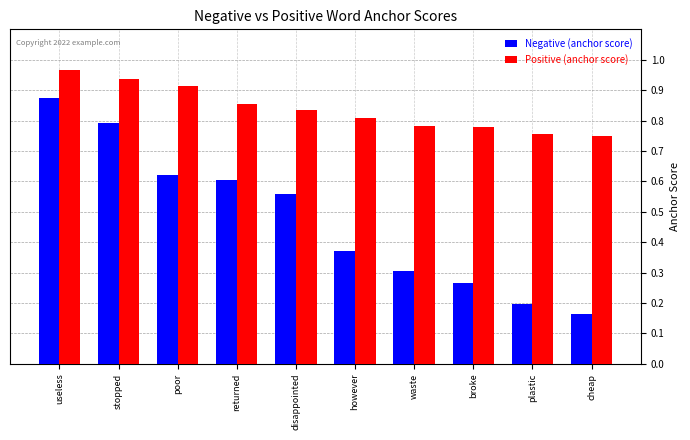

Rank the series at broke from lowest to highest value.

Negative (anchor score), Positive (anchor score)